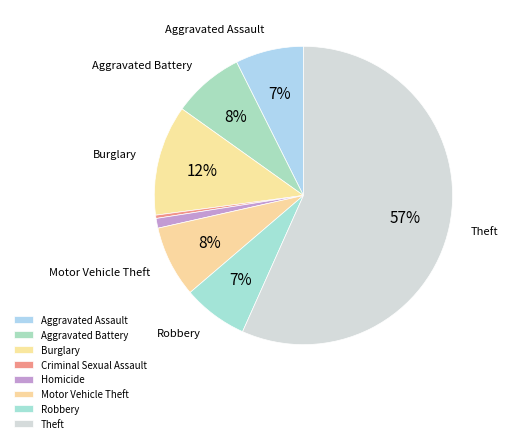

How many slices are in this pie chart?

8